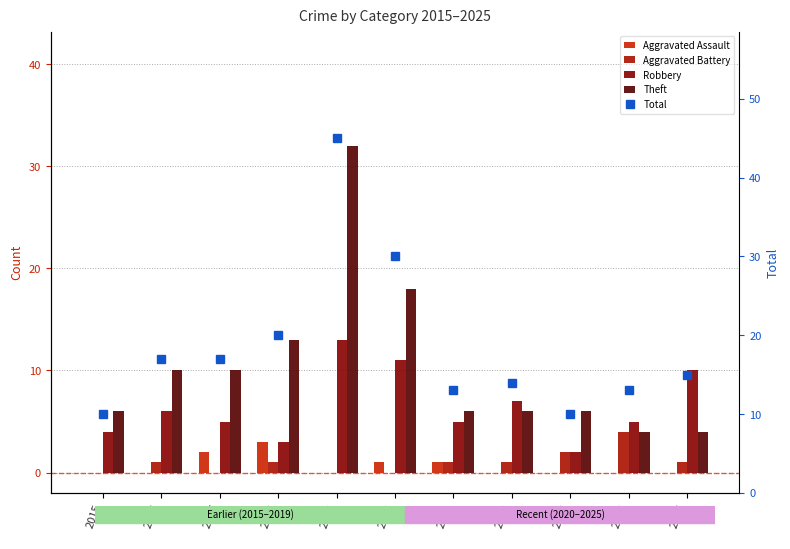

List the labels in order of Aggravated Assault value, smallest first.

2015, 2016, 2019, 2022, 2023, 2024, 2025, 2020, 2021, 2017, 2018